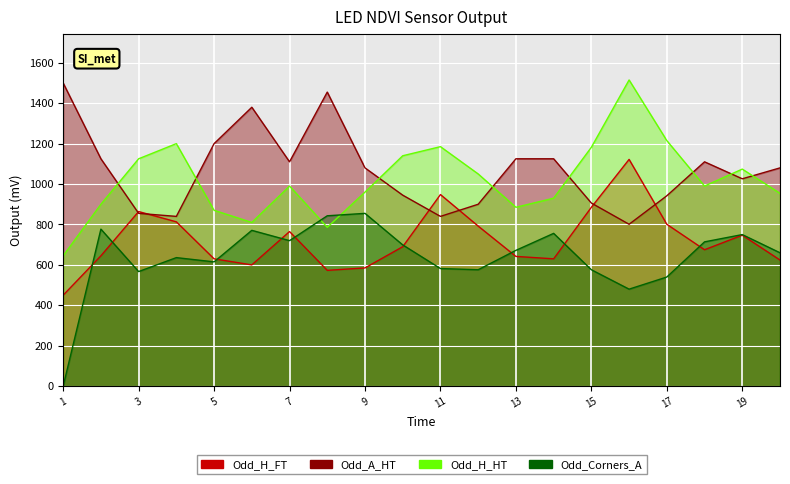

Which series ends up on top after the final intersection of Odd_A_HT and Odd_H_HT?

Odd_A_HT